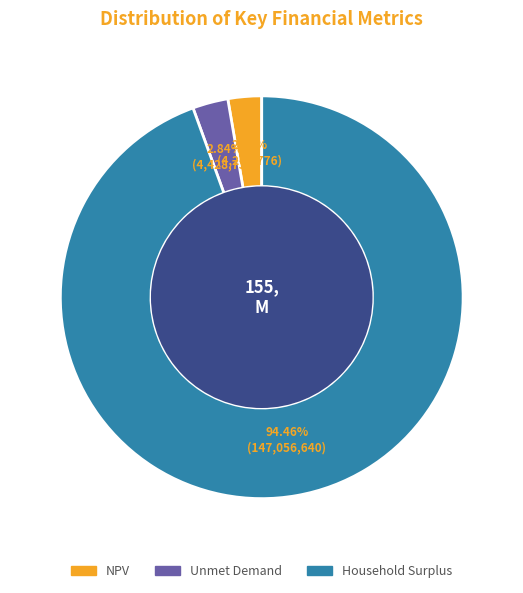

Which slice is the largest?

Household Surplus